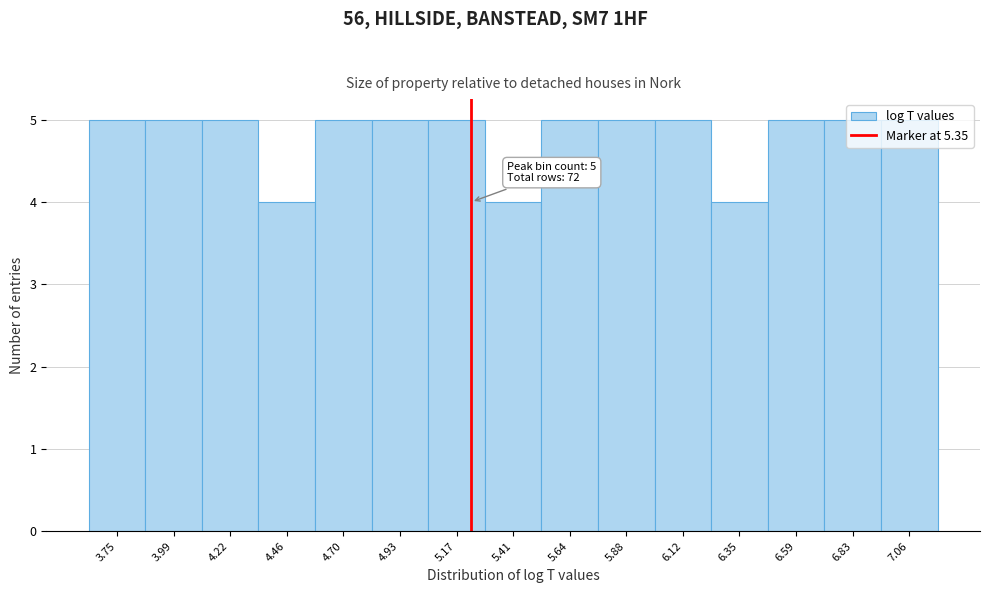

The chart shows a value of 5 at 5.17. True or false?

True